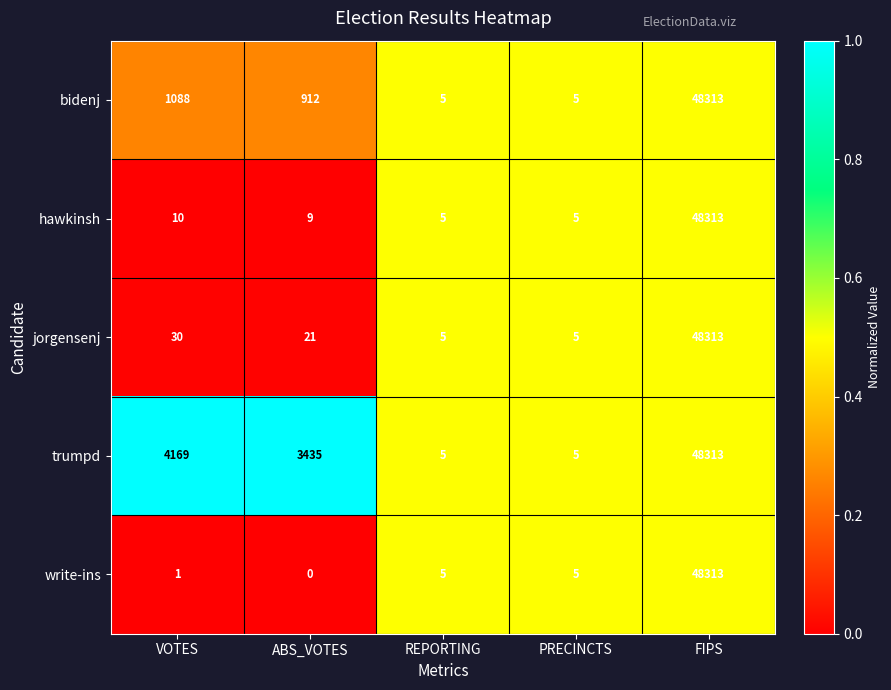

At ABS_VOTES, list the series in order from largest to smallest.

trumpd, bidenj, jorgensenj, hawkinsh, write-ins